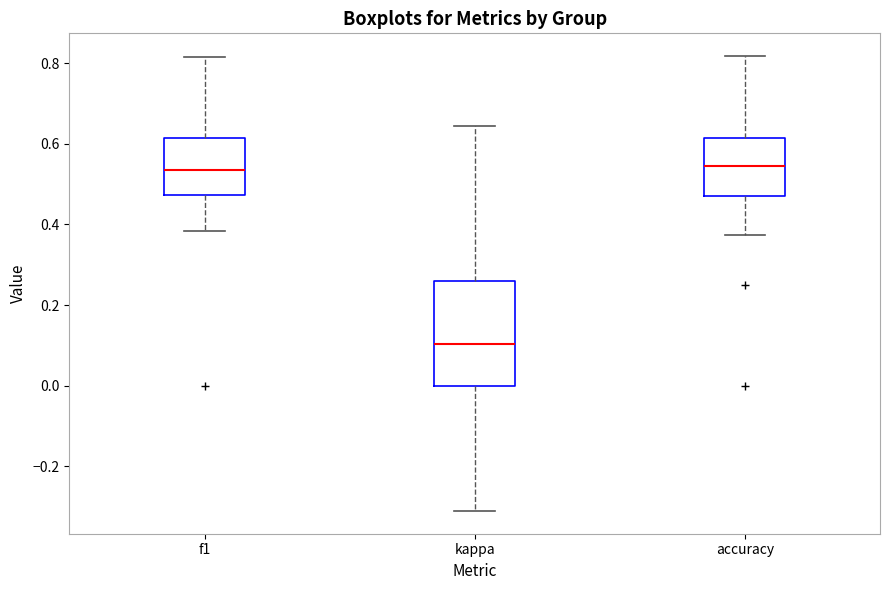

Reading left to right, transcribe this box plot: for each box, give where its median line is, the range the box spans, and where its two whiskers end, as read against the y-axis. The values are not printed on the chart, so give them approximately, as read against the axis.

f1: median 0.54, box 0.48 to 0.62, whiskers 0.38 to 0.82
kappa: median 0.10, box 0.00 to 0.26, whiskers -0.32 to 0.64
accuracy: median 0.54, box 0.48 to 0.62, whiskers 0.38 to 0.82